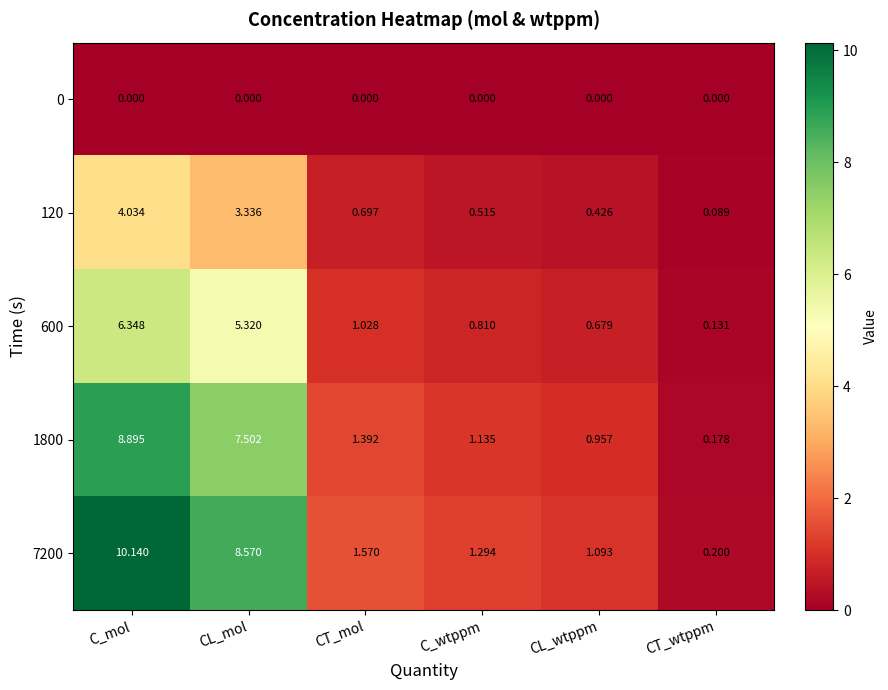

List the labels in order of 1800 value, smallest first.

CT_wtppm, CL_wtppm, C_wtppm, CT_mol, CL_mol, C_mol